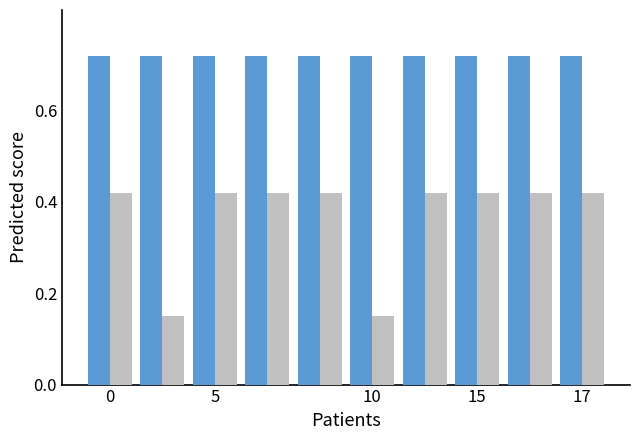

What is the difference between the highest and lowest values at 5?

0.3